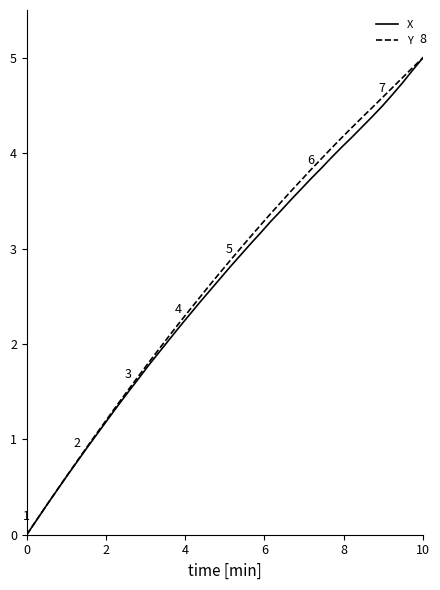

What are all the series names shown in the legend?

X, Y